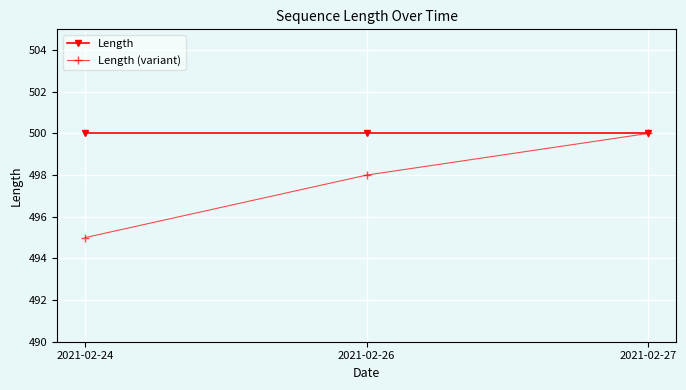

What is the sum of the Length (variant) values at 2021-02-24 and 2021-02-26?

993